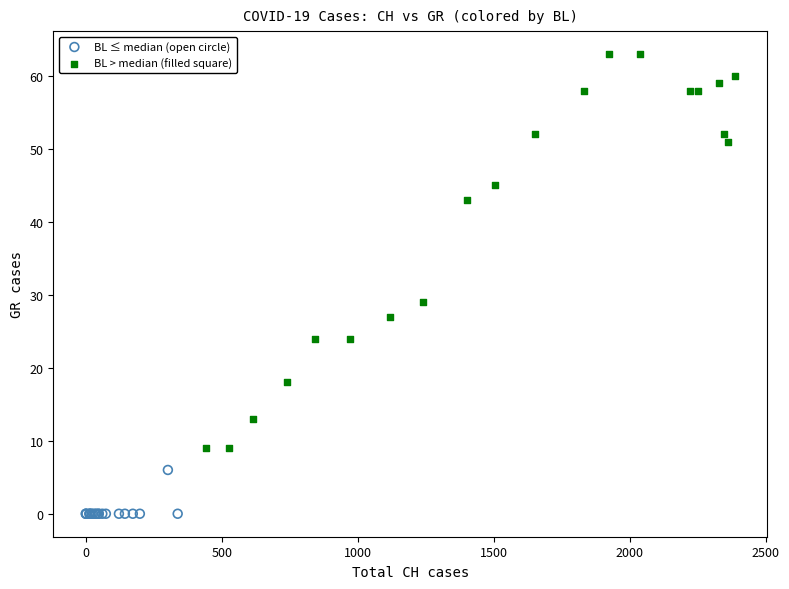

Which series reaches the maximum Y coordinate?

BL > median (filled square)